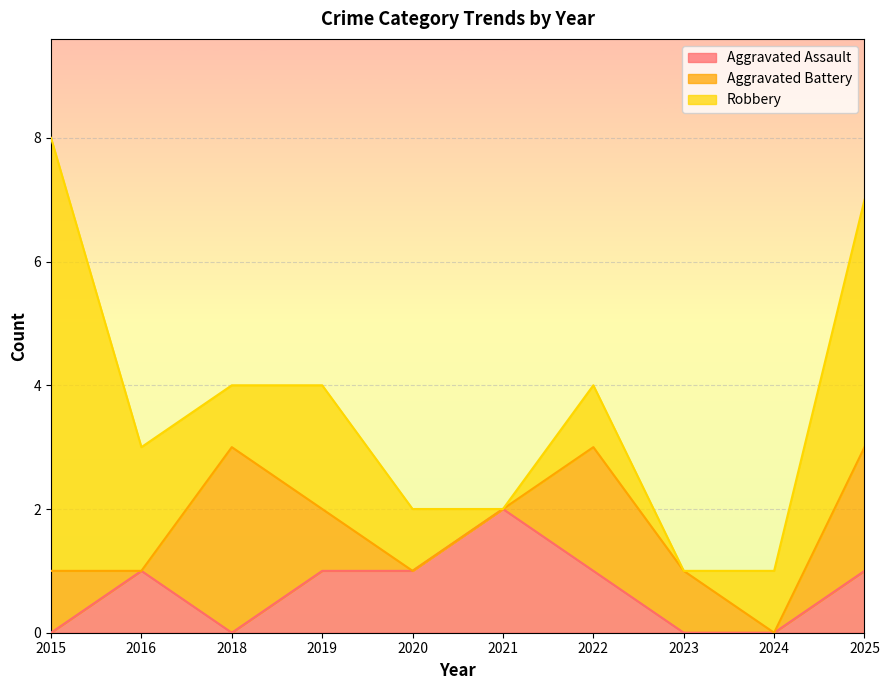

What is the value of the Aggravated Assault point at the 2nd from the left?

1